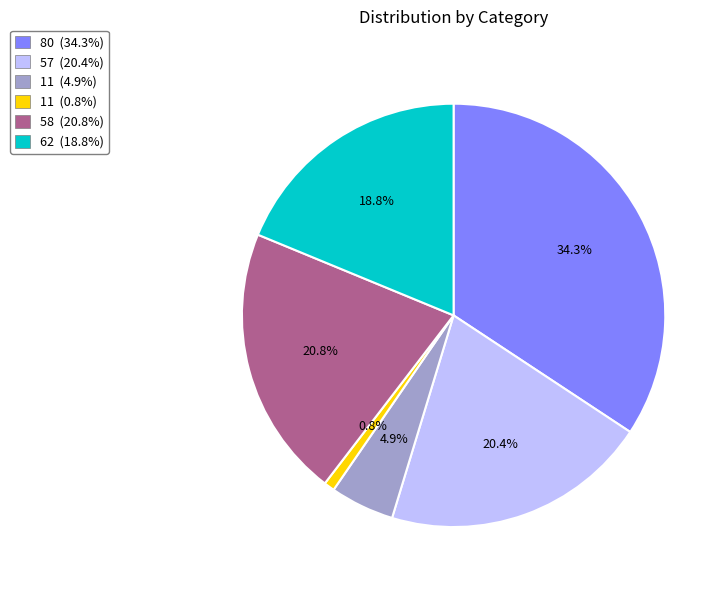

Which category has the smallest portion of the pie?

11 (0.8%)